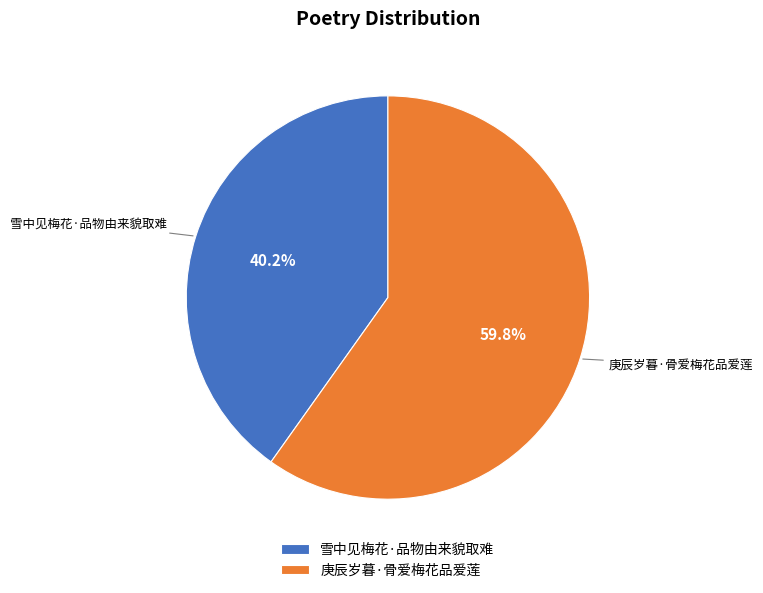

How many slices are in this pie chart?

2